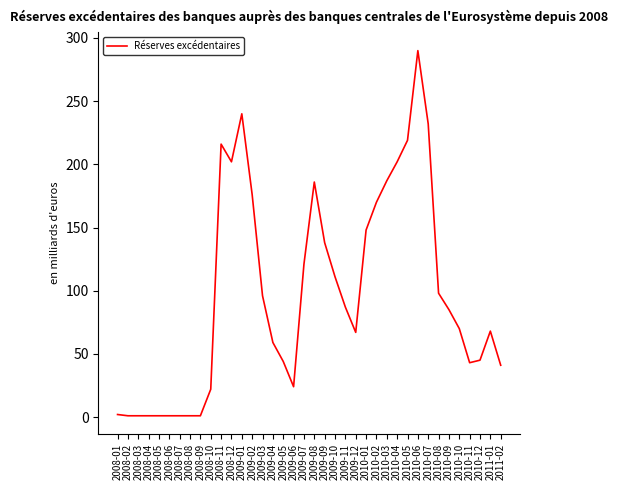

What is the ratio of the value at 2010-06 to the value at 2010-12?

6.4